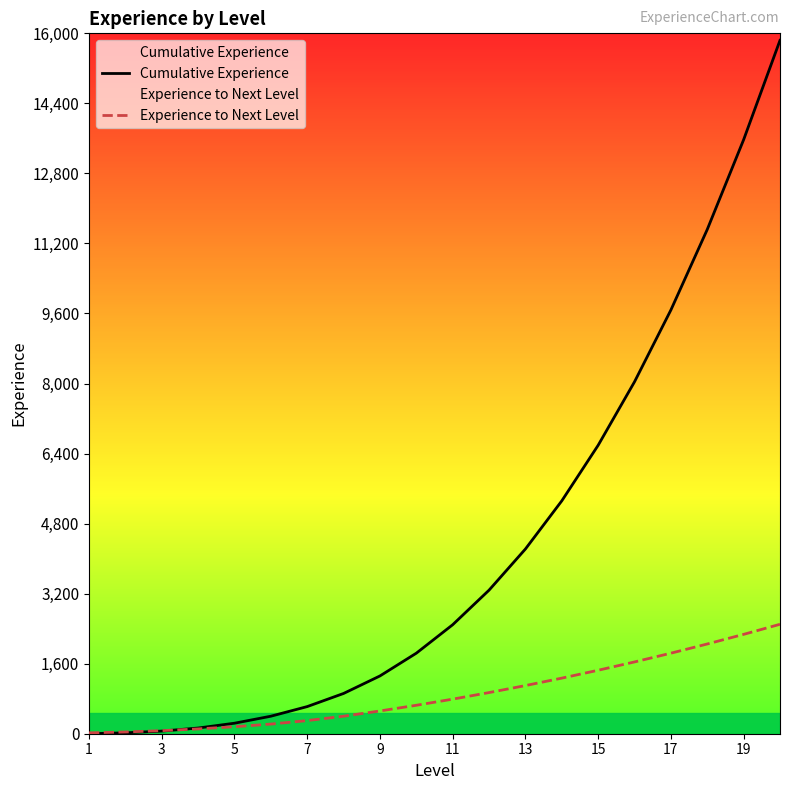

Is it true that Cumulative Experience equals 620 at 7?

True